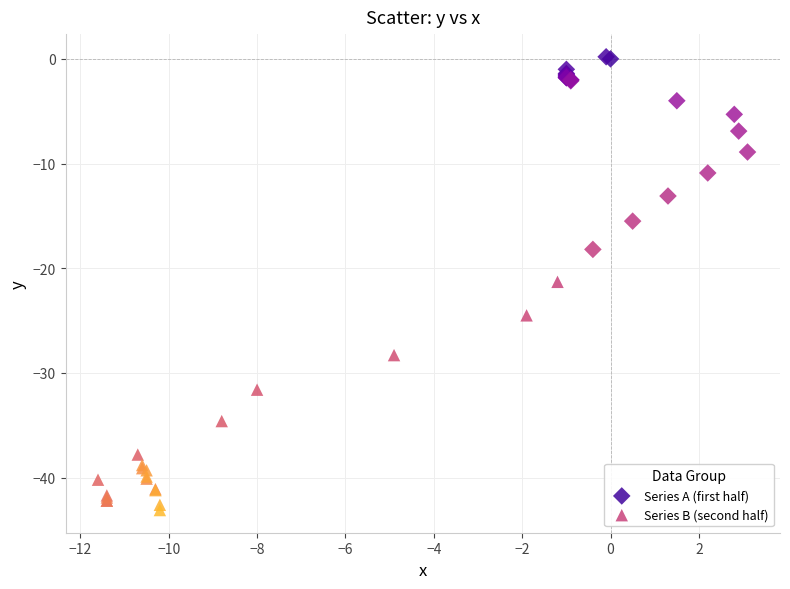

Which series reaches the maximum Y coordinate?

Series A (first half)